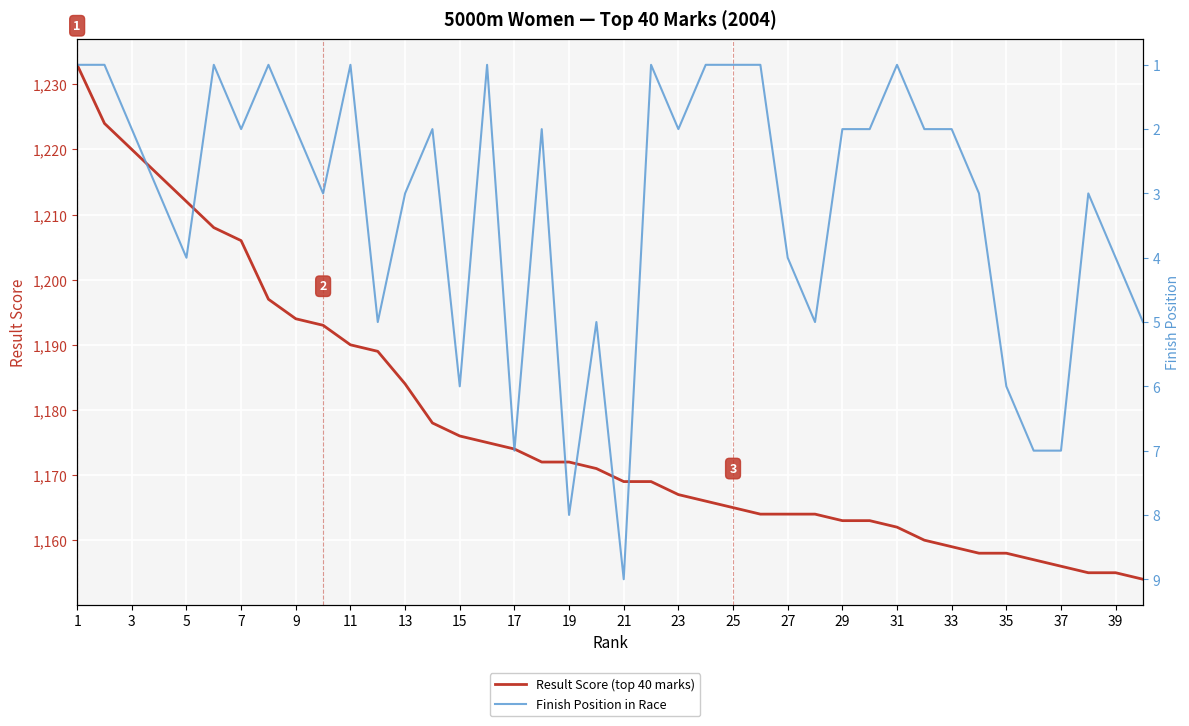

What is the minimum value shown in the chart?

1